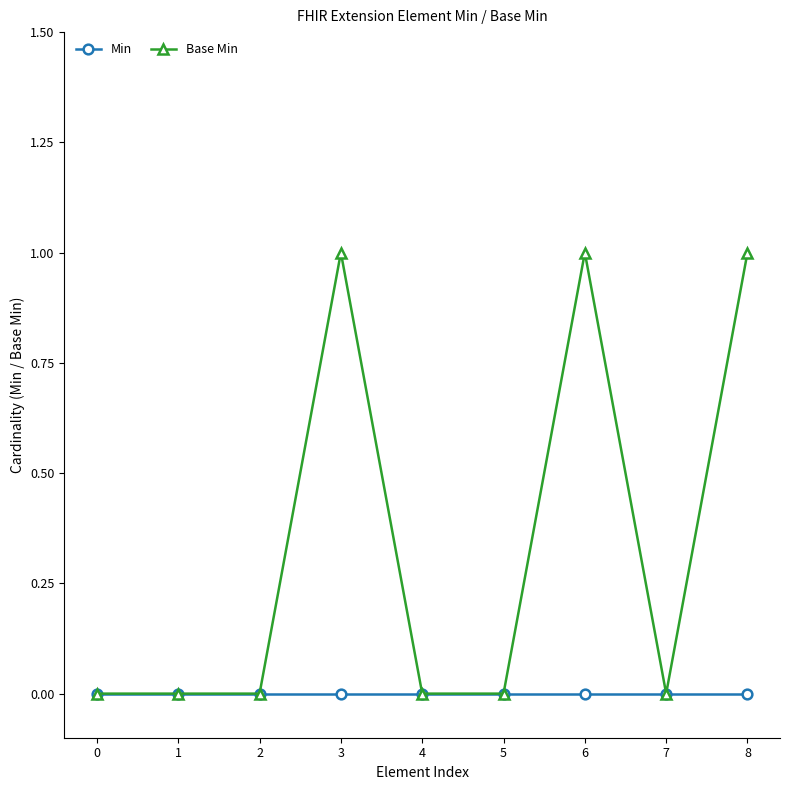

The Base Min series shows 1 at 8. True or false?

True